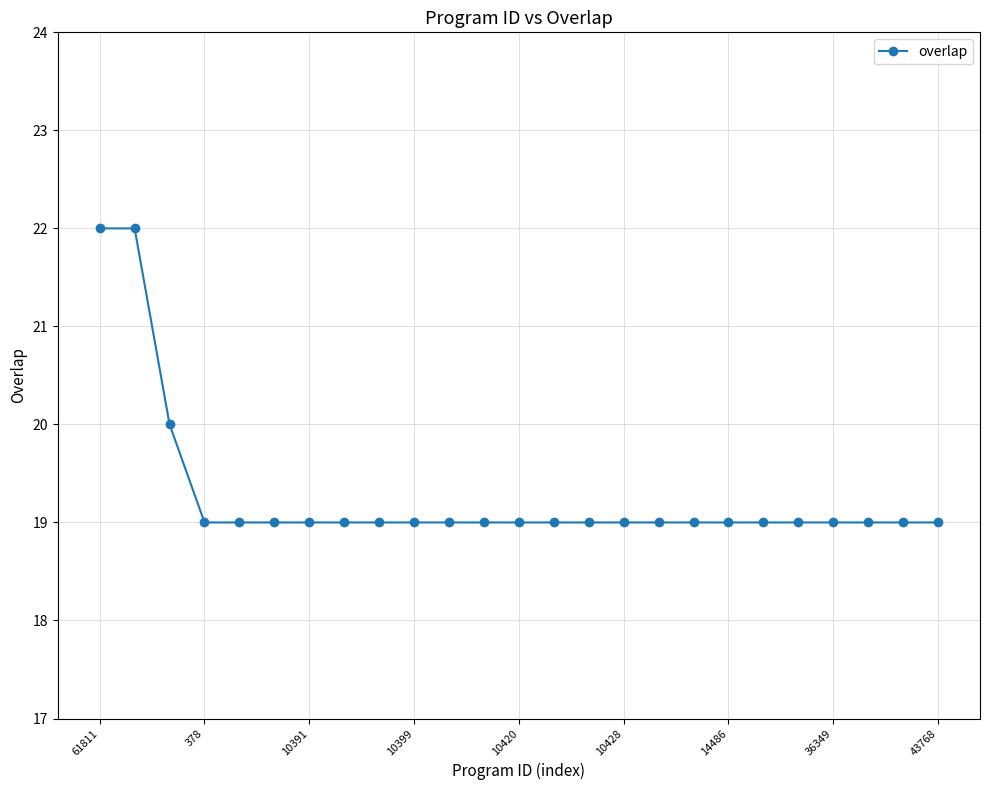

What is the value of the 3rd point from the left?

20